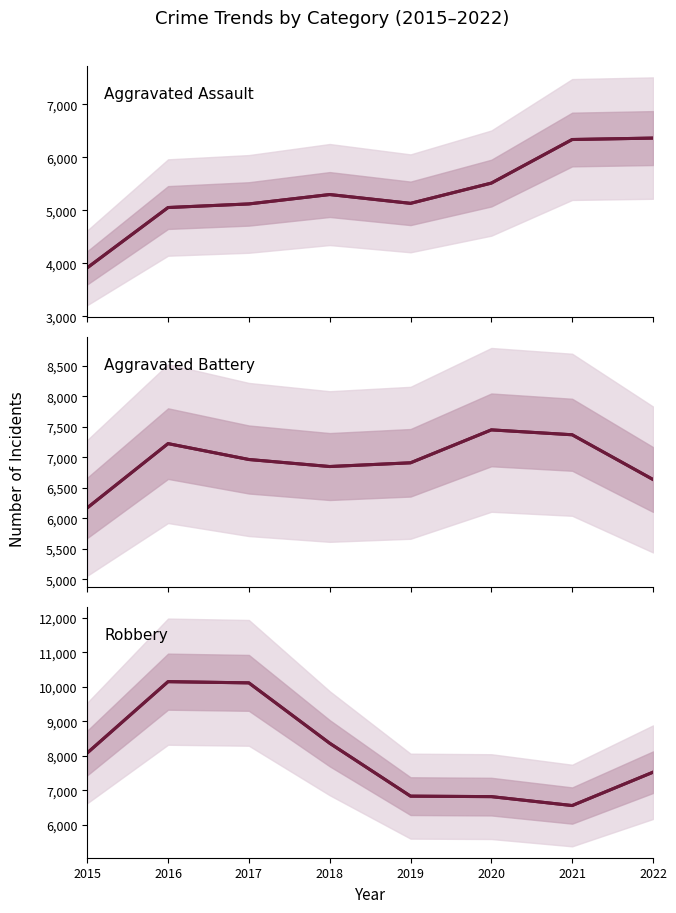

Rank the categories by Robbery value from highest to lowest.

2016, 2017, 2018, 2015, 2022, 2019, 2020, 2021